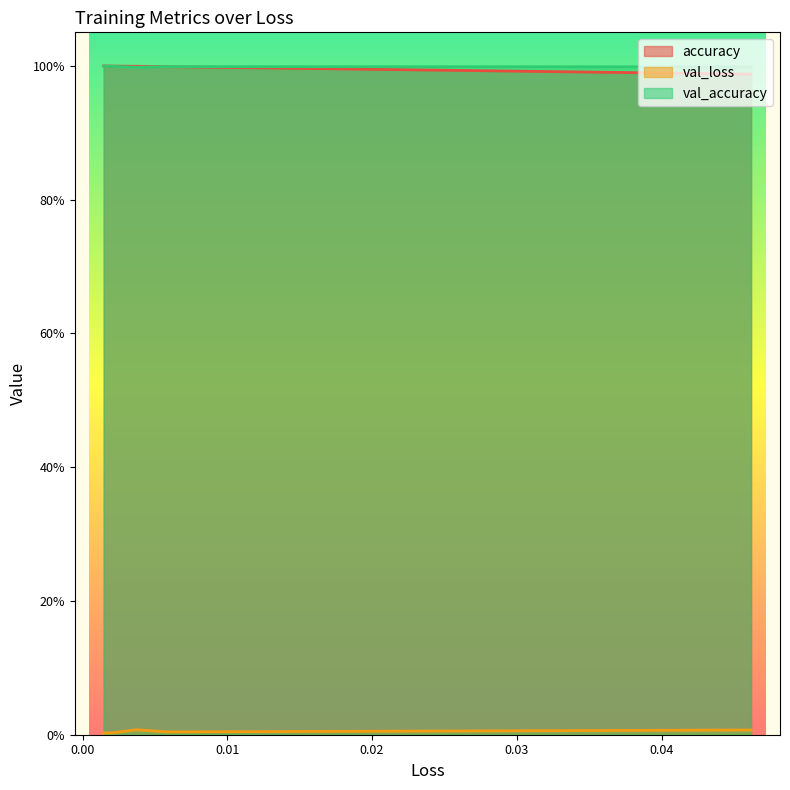

True or false: val_loss and accuracy intersect in this chart.

False